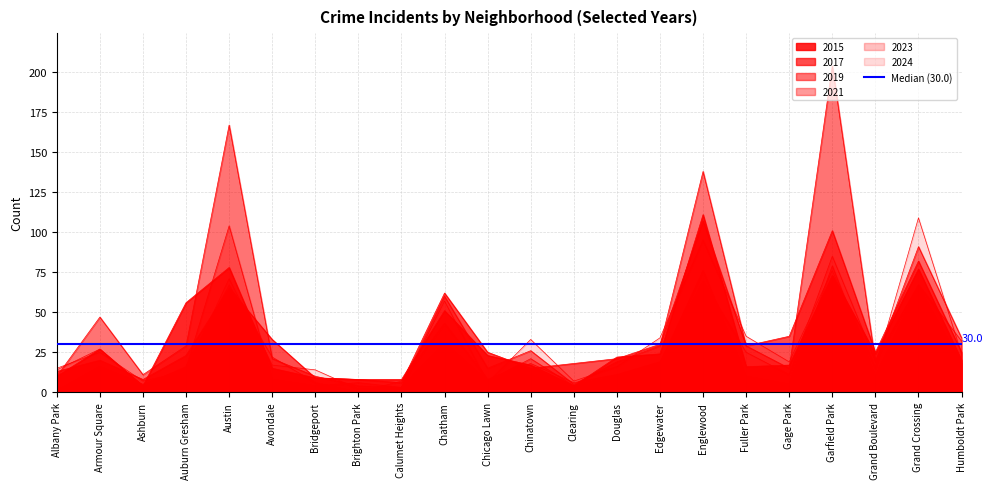

Where is 2021 nearest to the value 52?

Grand Crossing